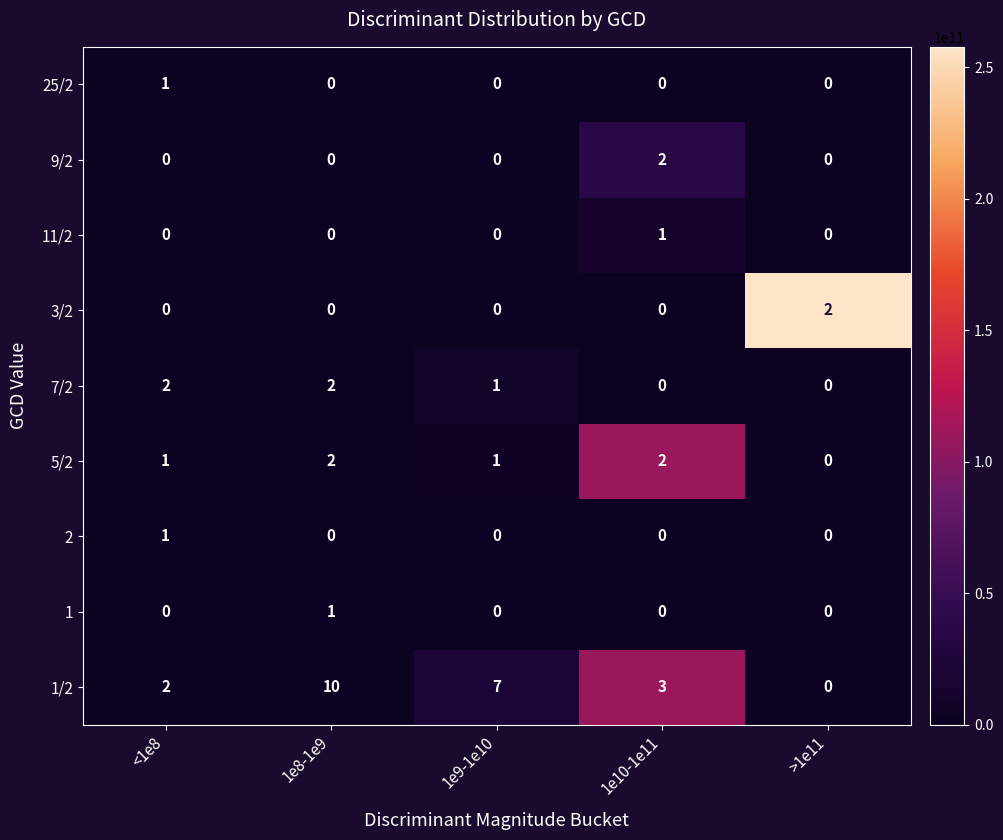

What is the sum of the 1/2 values at 1e10-1e11 and >1e11?

3